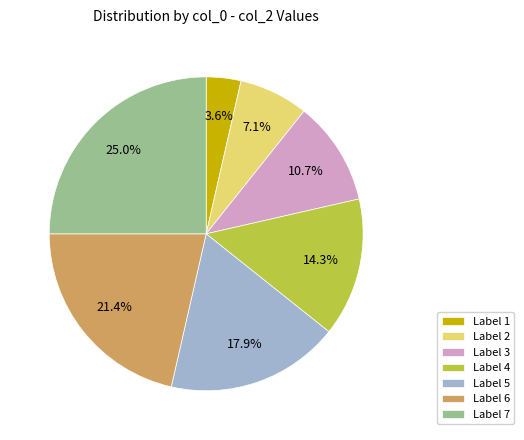

How many segments does this pie chart have?

7